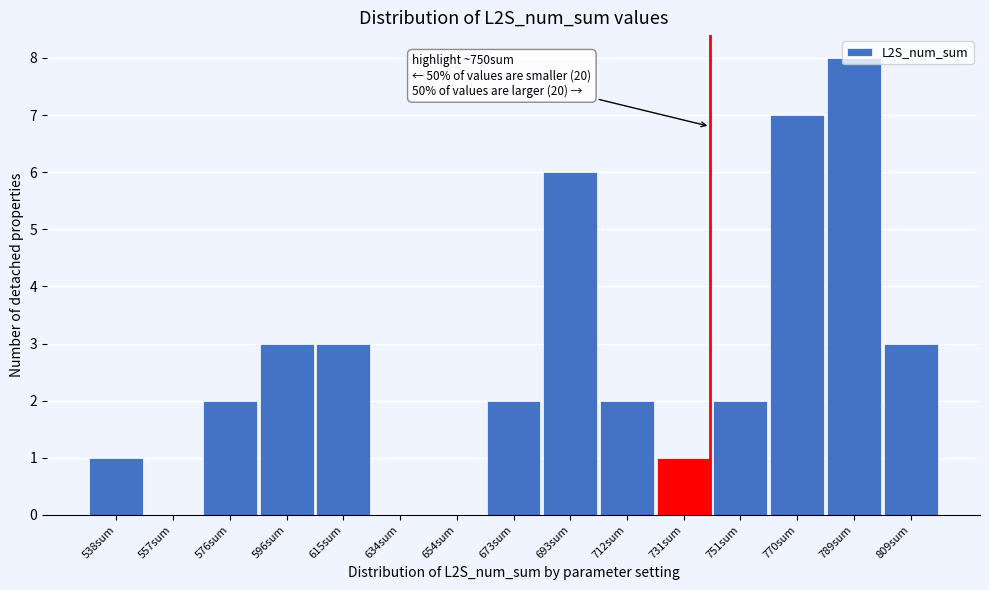

Which has a higher value, 731sum or 634sum?

731sum